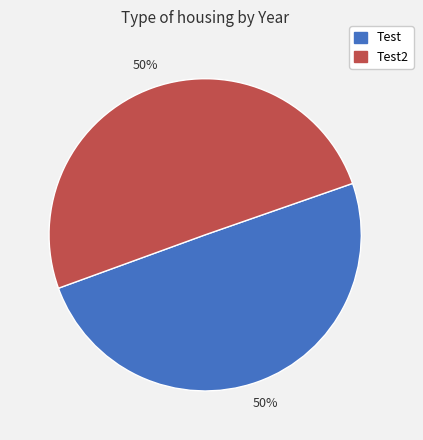

To the nearest percent, what is the average slice percentage?

50%